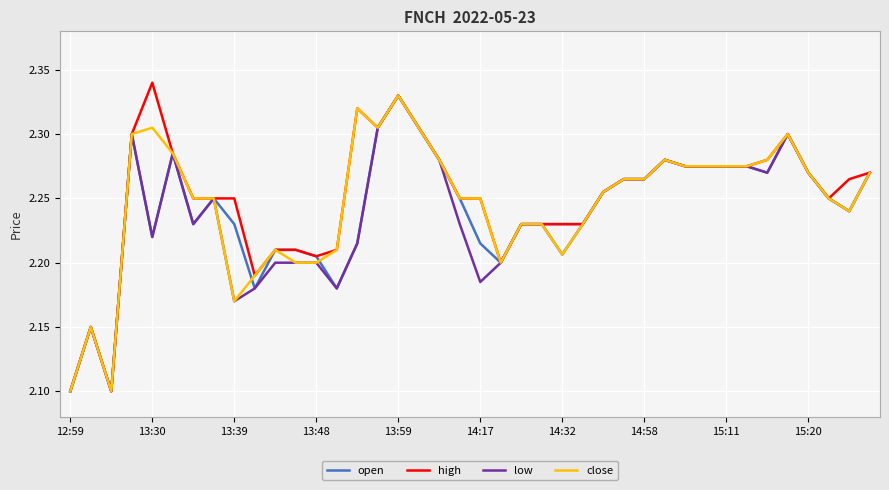

What is the minimum value shown in the chart?

2.1